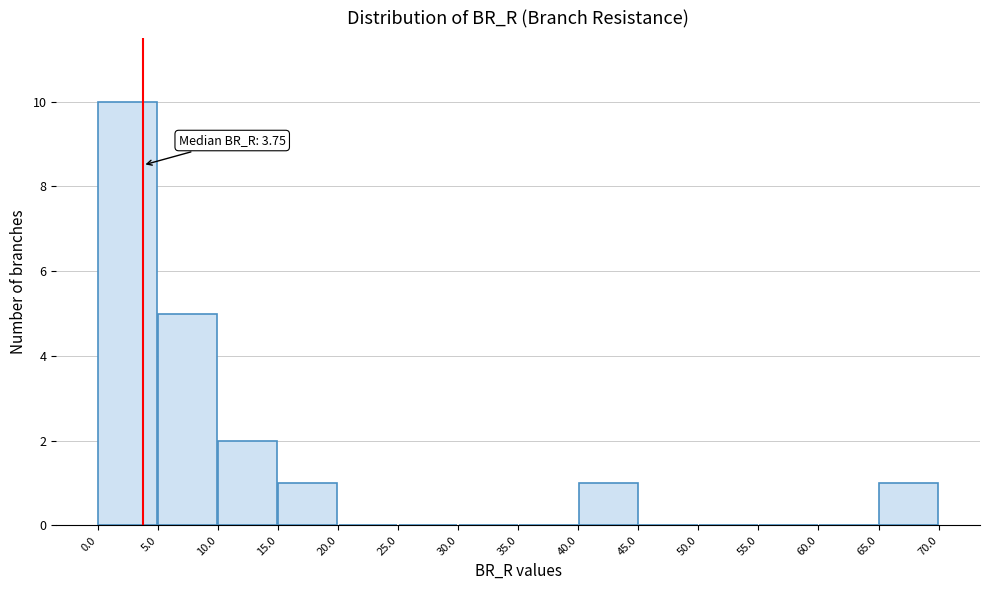

Over which range of the x-axis is the bar tallest?

0.0 to 5.0